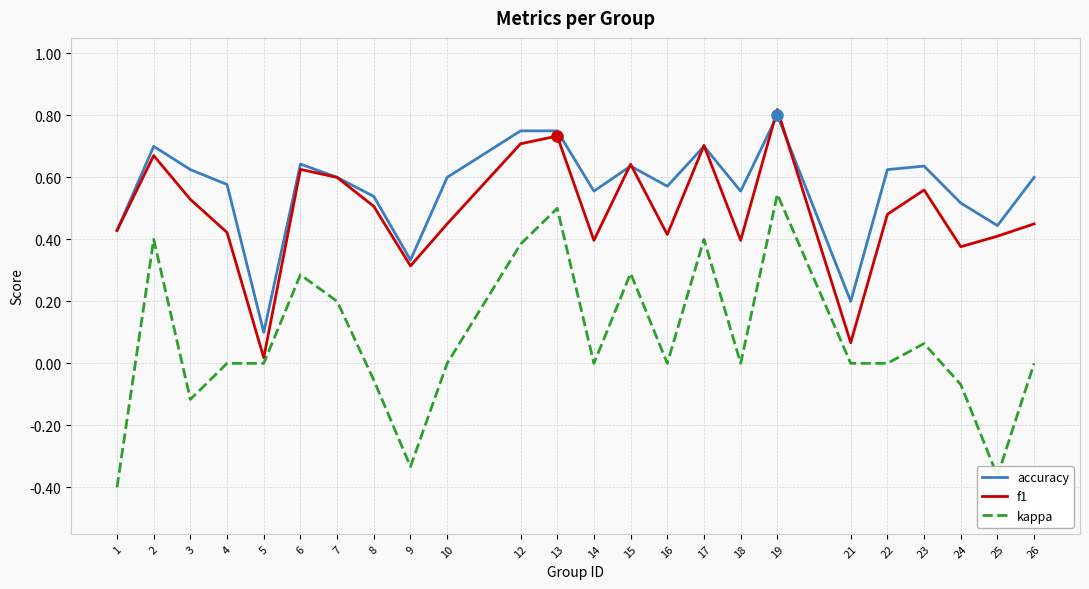

List the series in order of their overall mean, highest first.

accuracy, f1, kappa